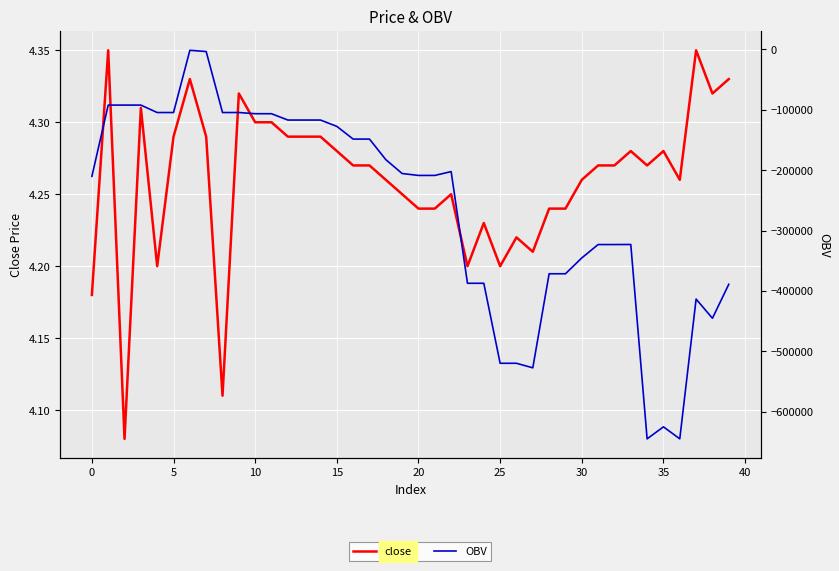

Is this an area chart (filled region under the line)?

No